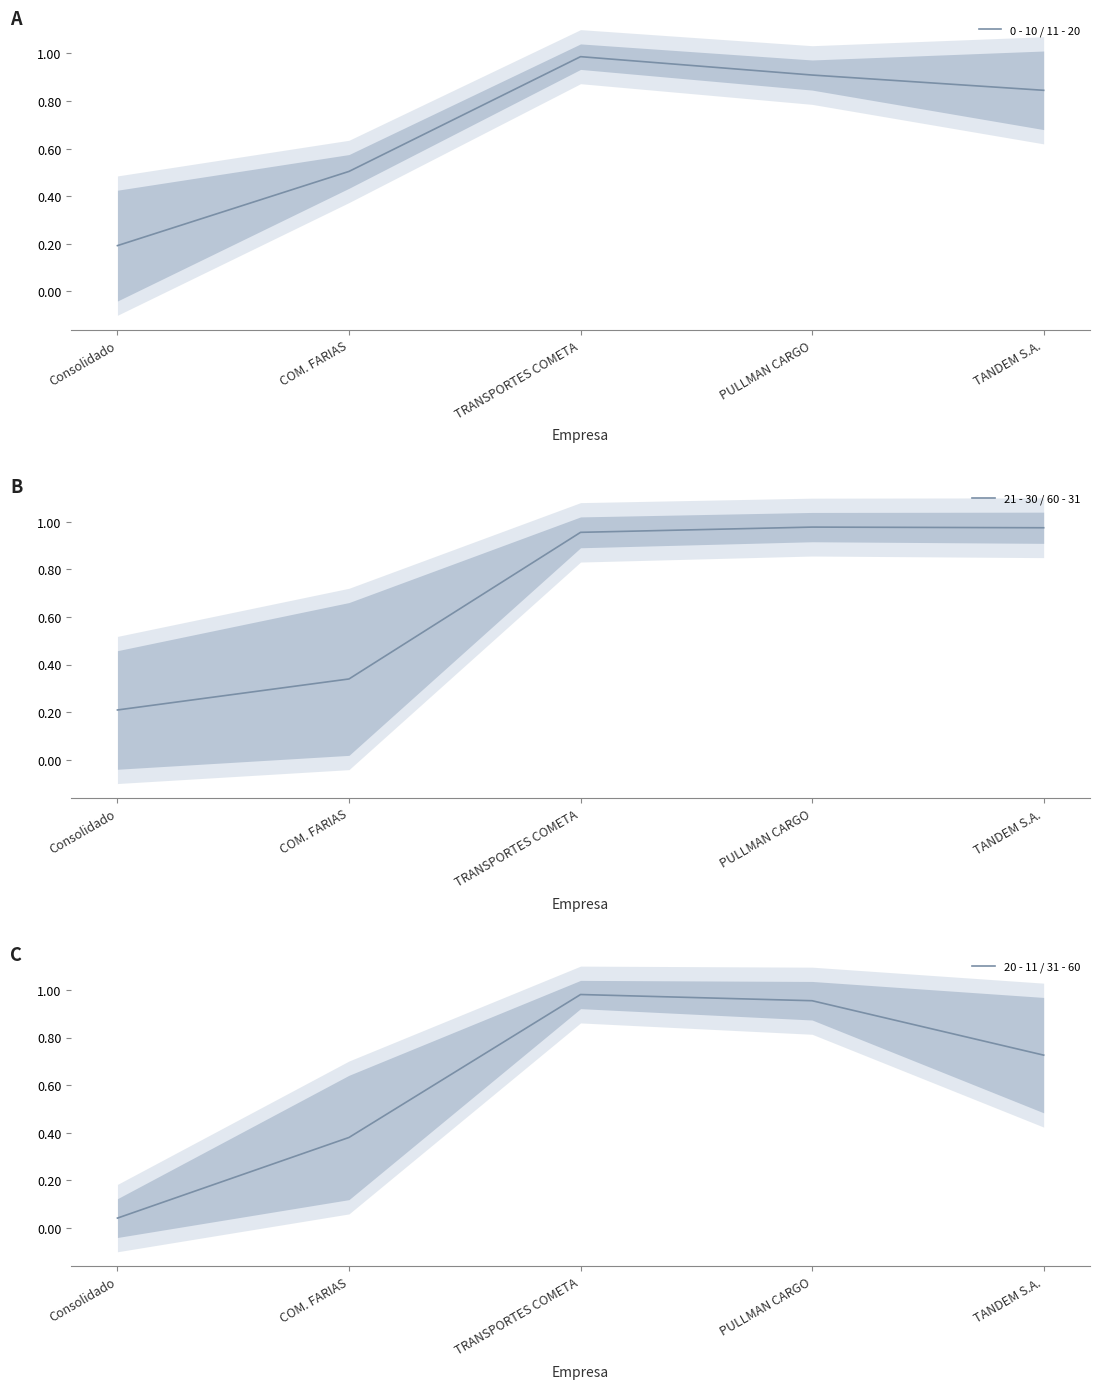

Is the value of 0 - 10 / 11 - 20 at TRANSPORTES COMETA greater than the value of 20 - 11 / 31 - 60 at Consolidado?

Yes